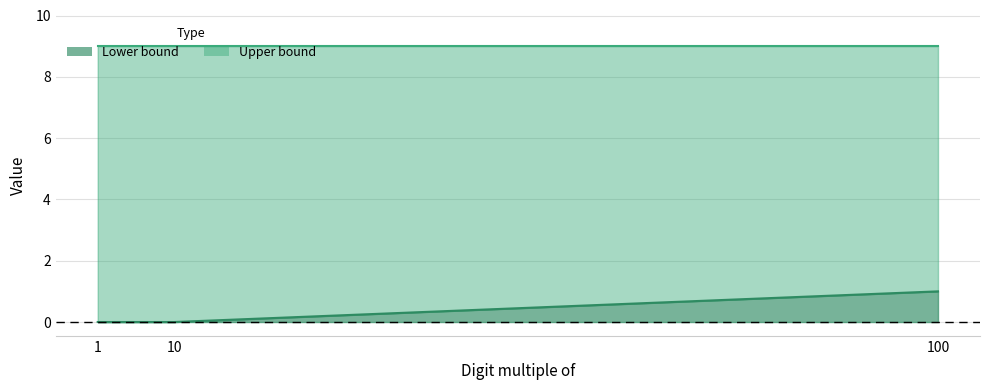

Reading right to left, extract all data points from this chart.

100=1	10=0	1=0